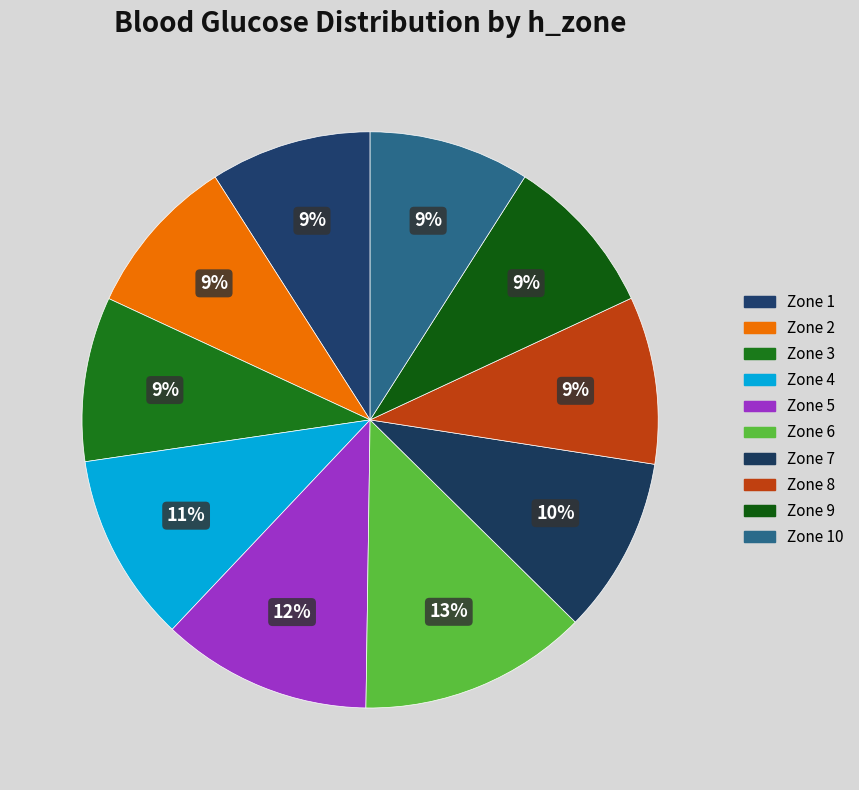

Is there a majority slice in this chart?

No